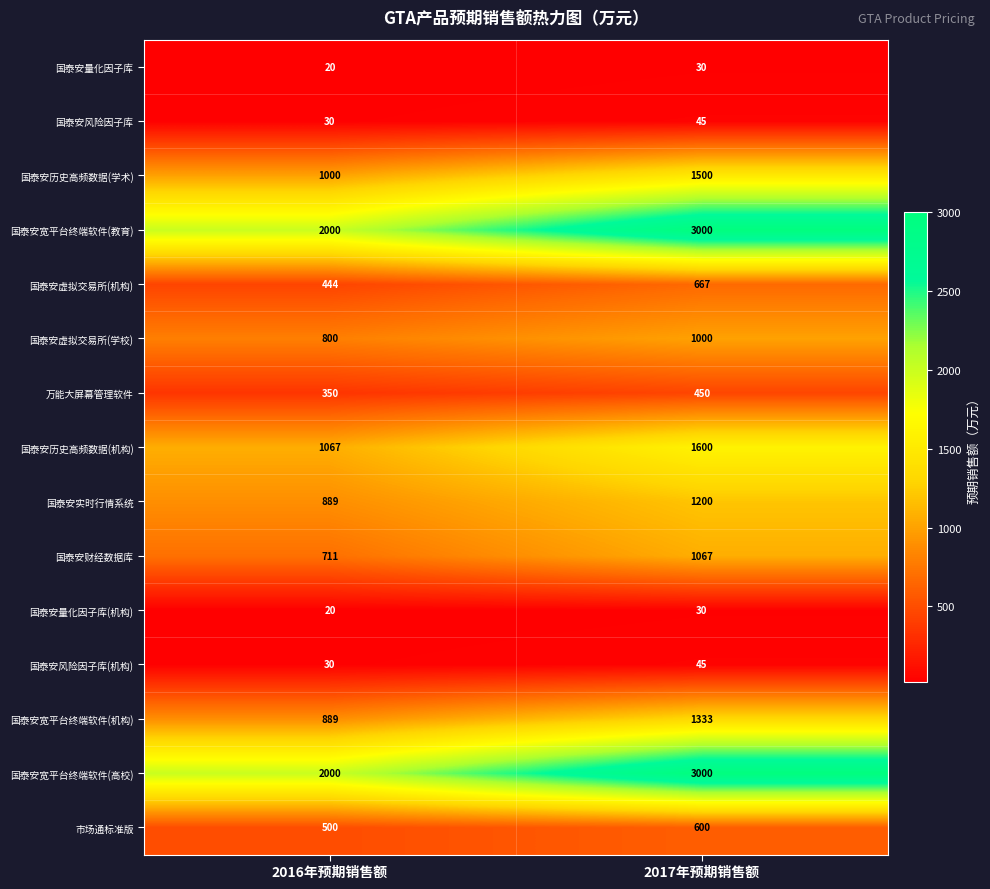

Is it true that 国泰安量化因子库 equals 6 at 2016年预期销售额?

False